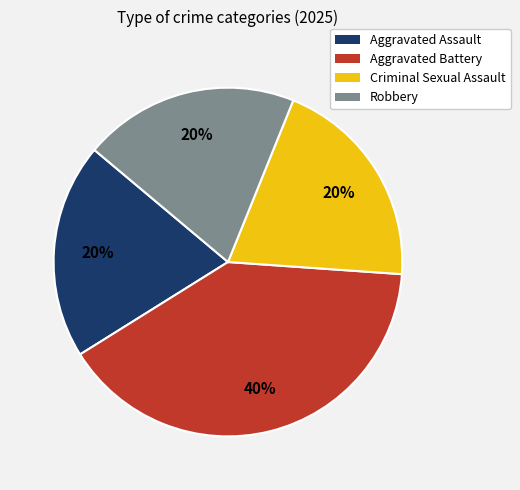

How many slices are in this pie chart?

4